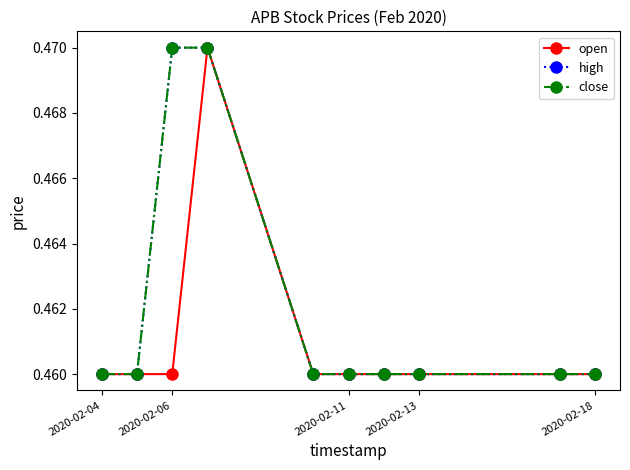

Does the chart have visible grid lines?

No